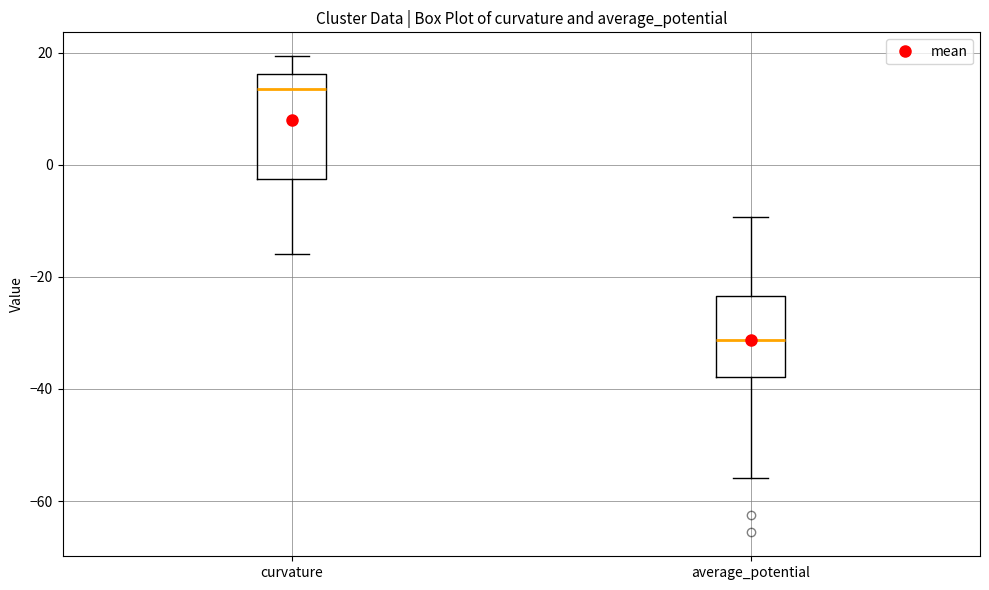

Which box is the tallest, from its lower edge to its upper edge?

curvature